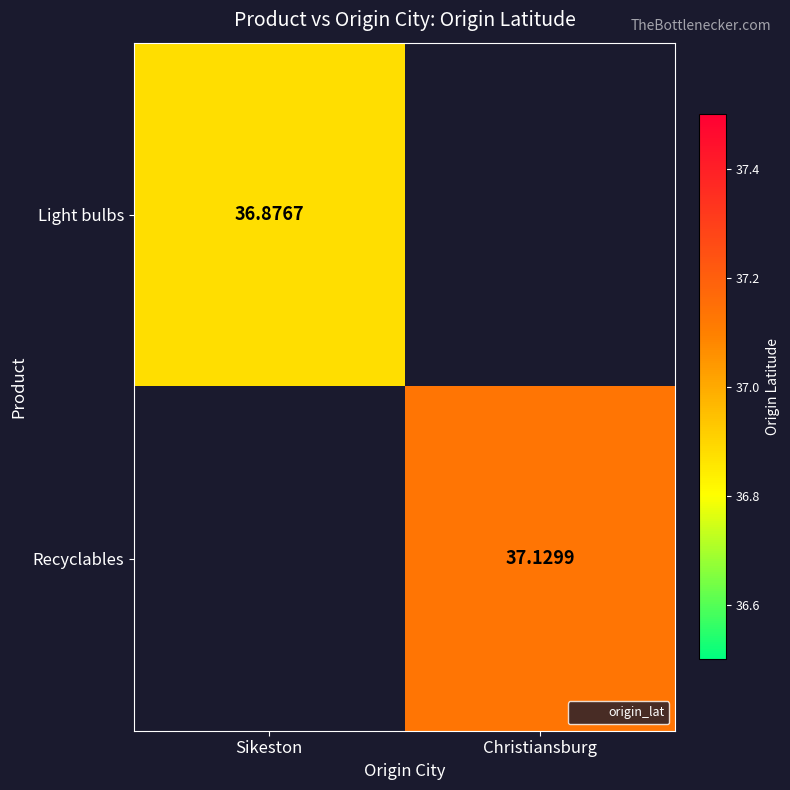

Between Sikeston and Christiansburg, which series saw the biggest shift?

Recyclables